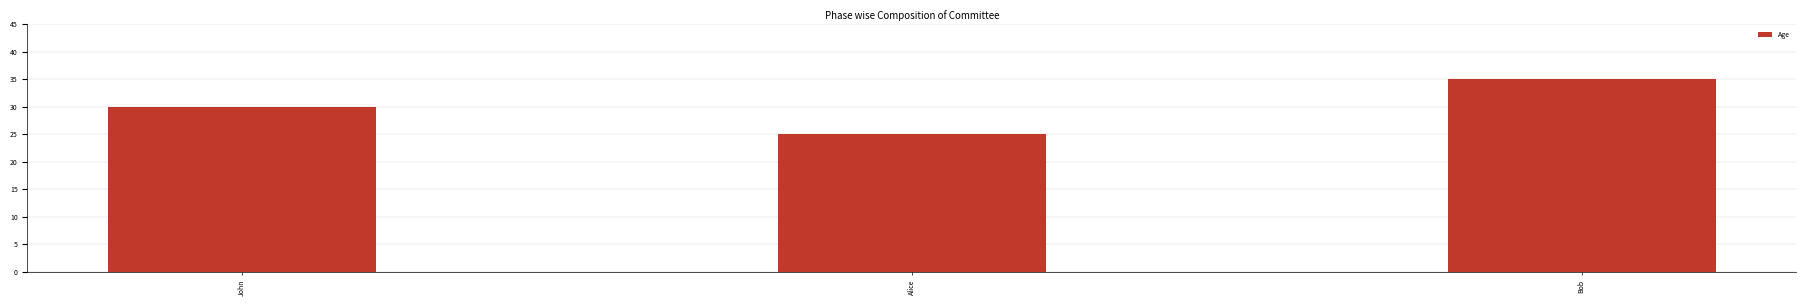

How many values are between 25 and 35?

3